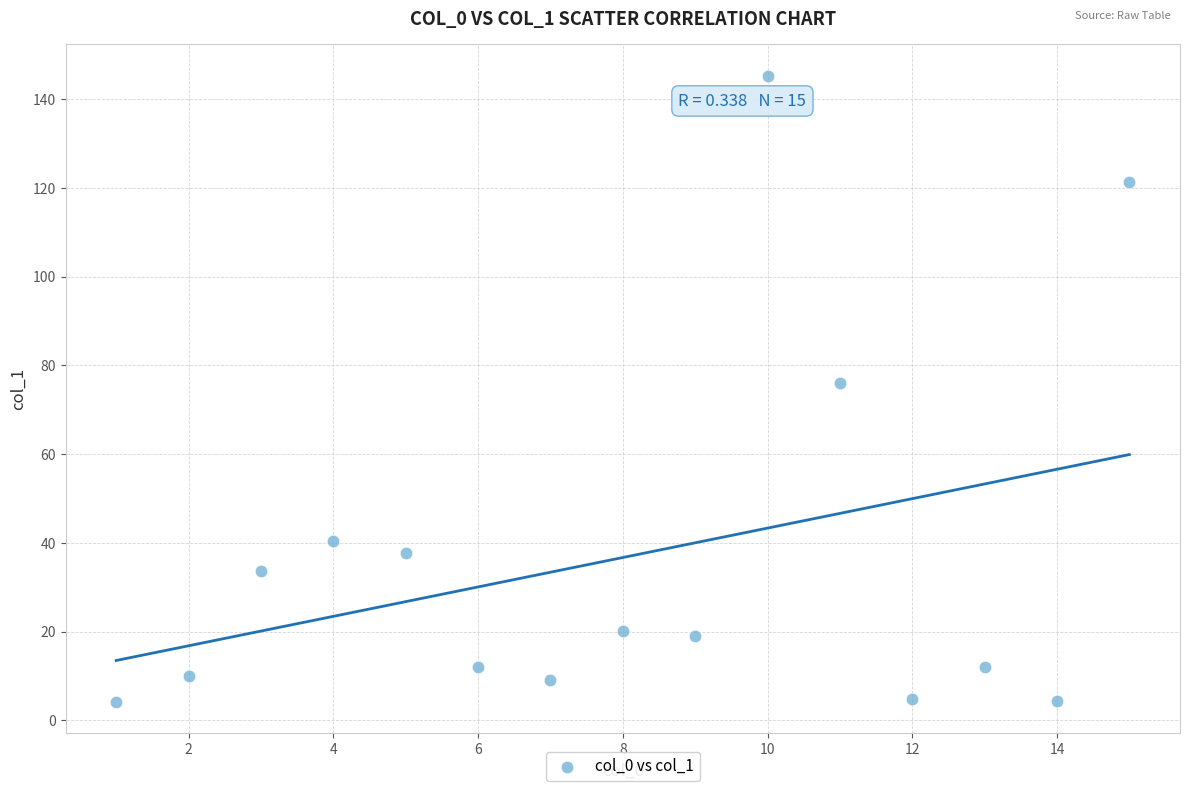

What Y value in the scatter plot is closest to 74?

76.0